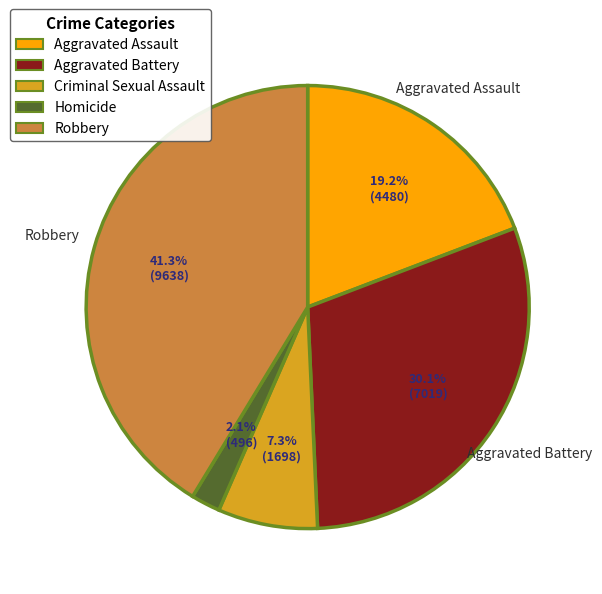

The Robbery slice represents 41% of the pie. True or false?

True